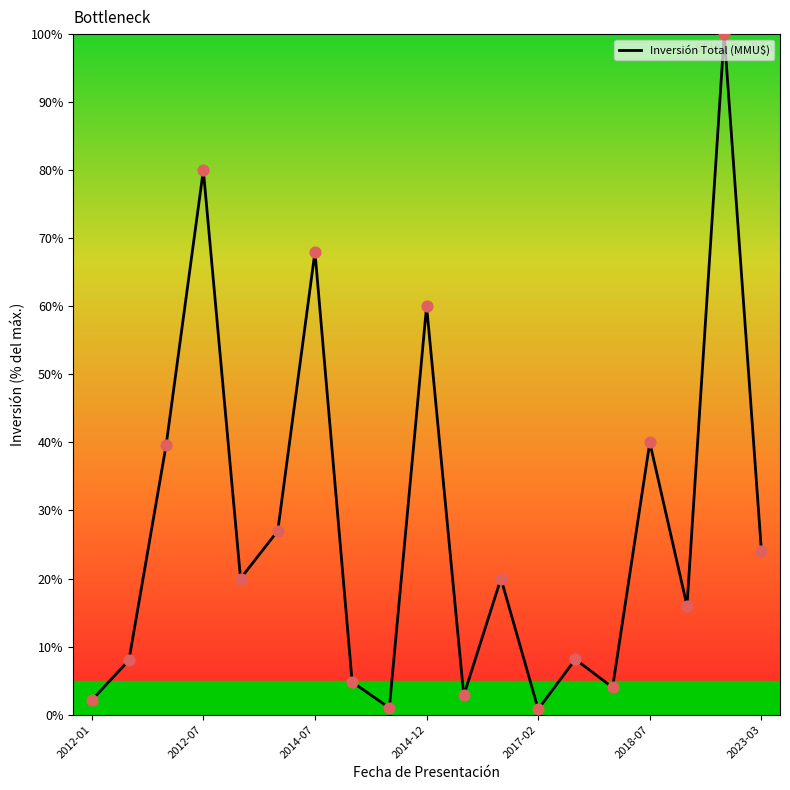

What is the greatest value displayed?

100.0